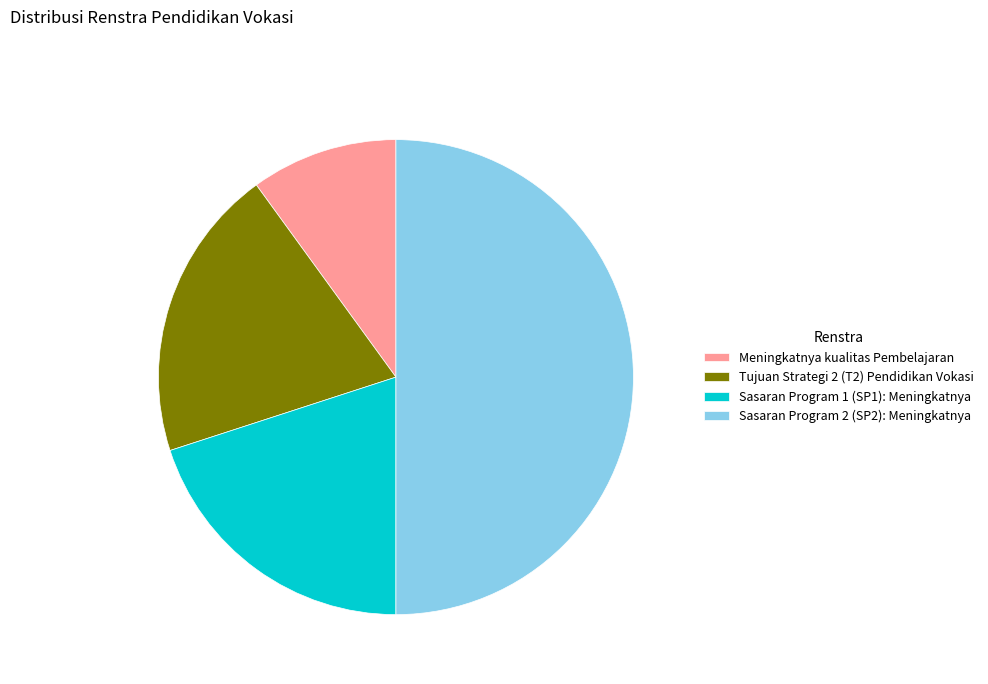

Does Meningkatnya kualitas Pembelajaran represent more than half of the total?

No